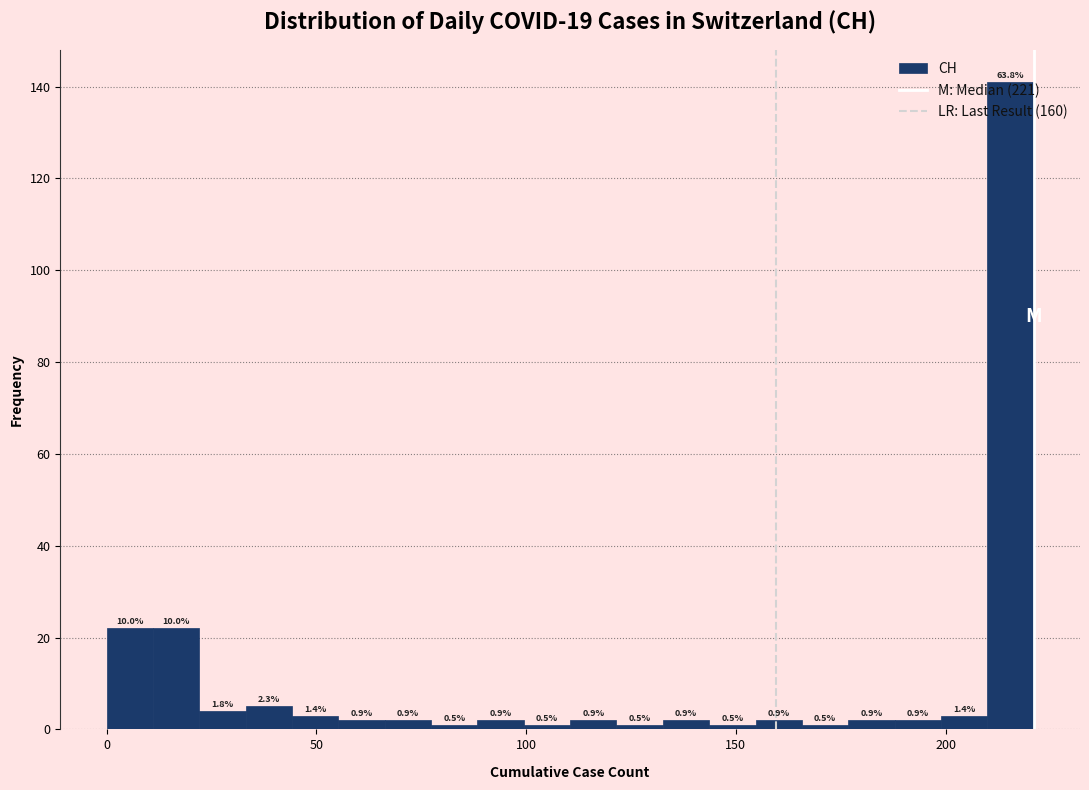

Around what value on the x-axis is the tallest bar? Give the approximate position of its centre, as read against the axis.

215